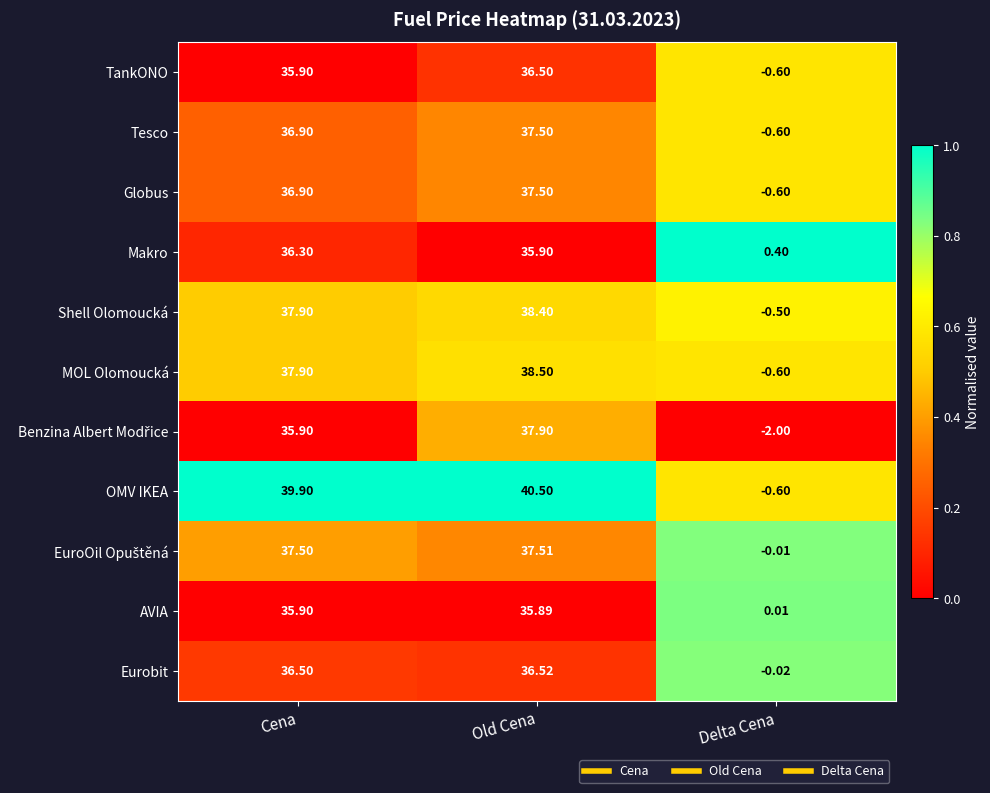

Where is Tesco nearest to the value 18?

Delta Cena